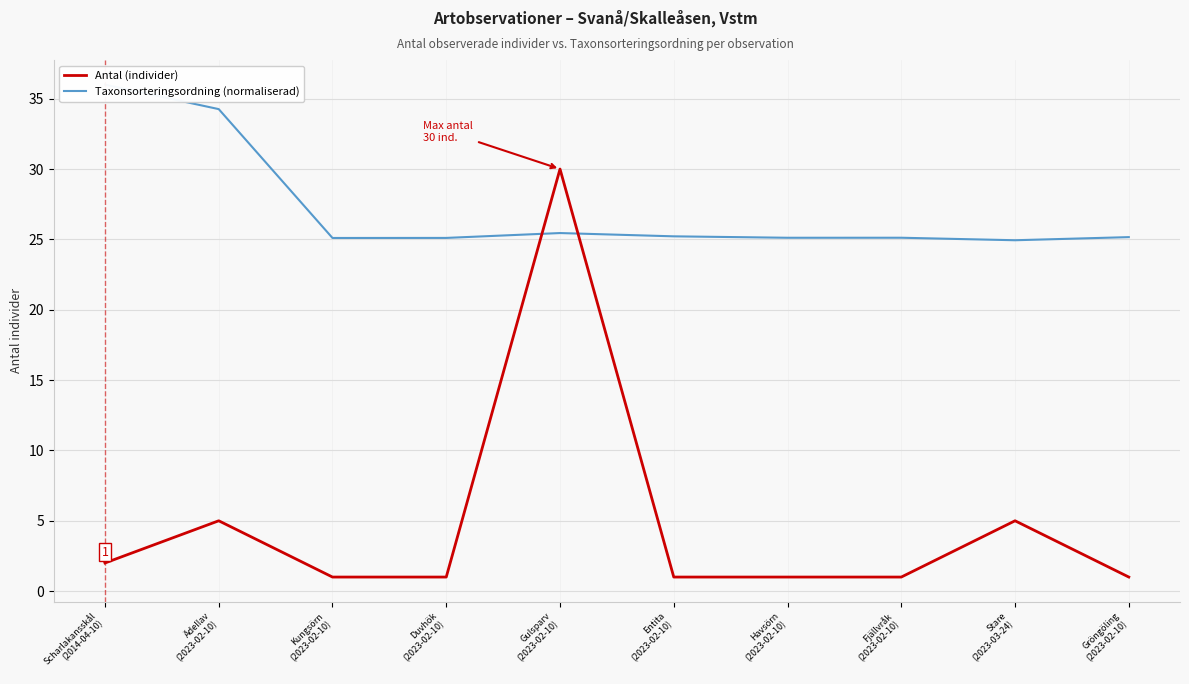

True or false: Antal (individer) has a value of 7.2 at Stare
(2023-03-24).

False